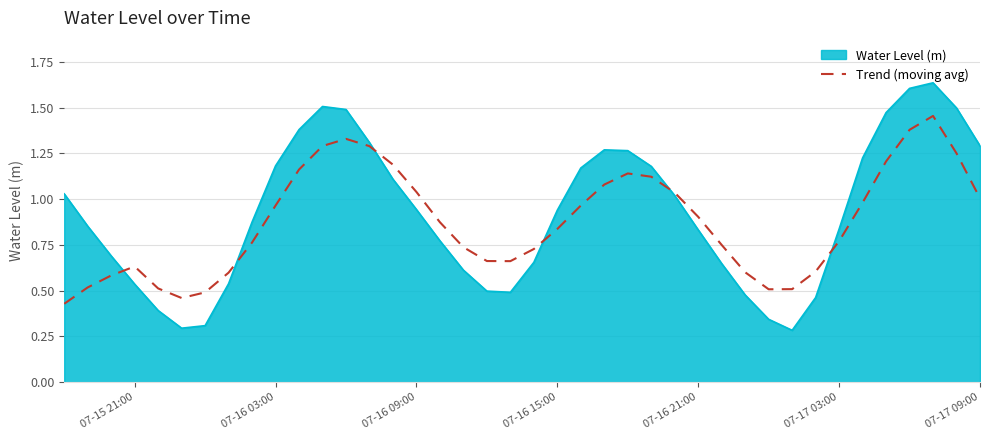

Which series has the widest spread of values?

Water Level (m)